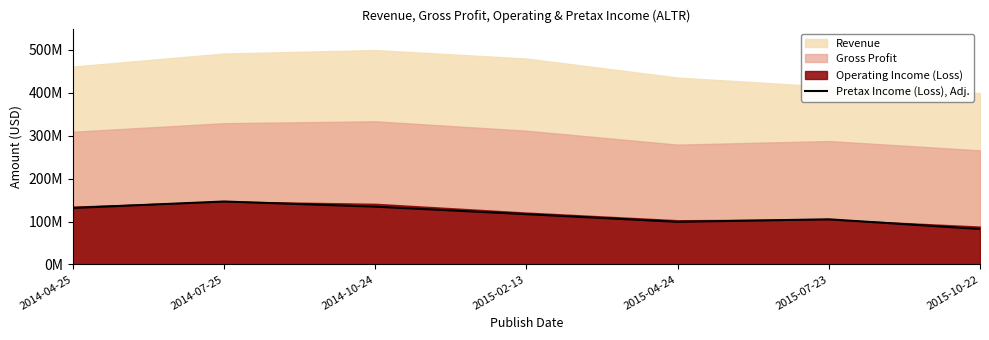

Between 2015-10-22 and 2014-10-24, which is larger?

2014-10-24